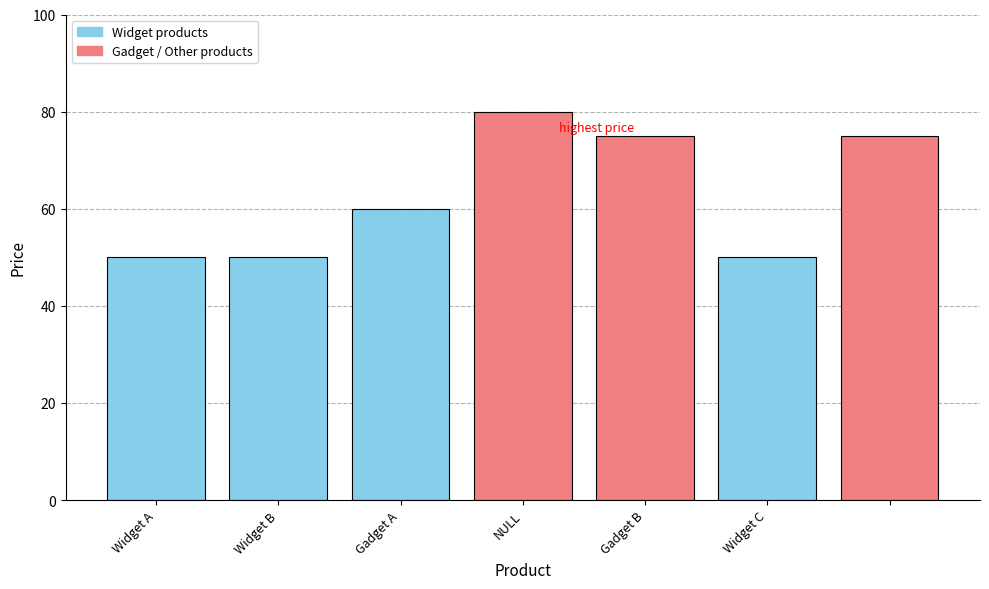

What is the value of the 1st bar from the left?

50